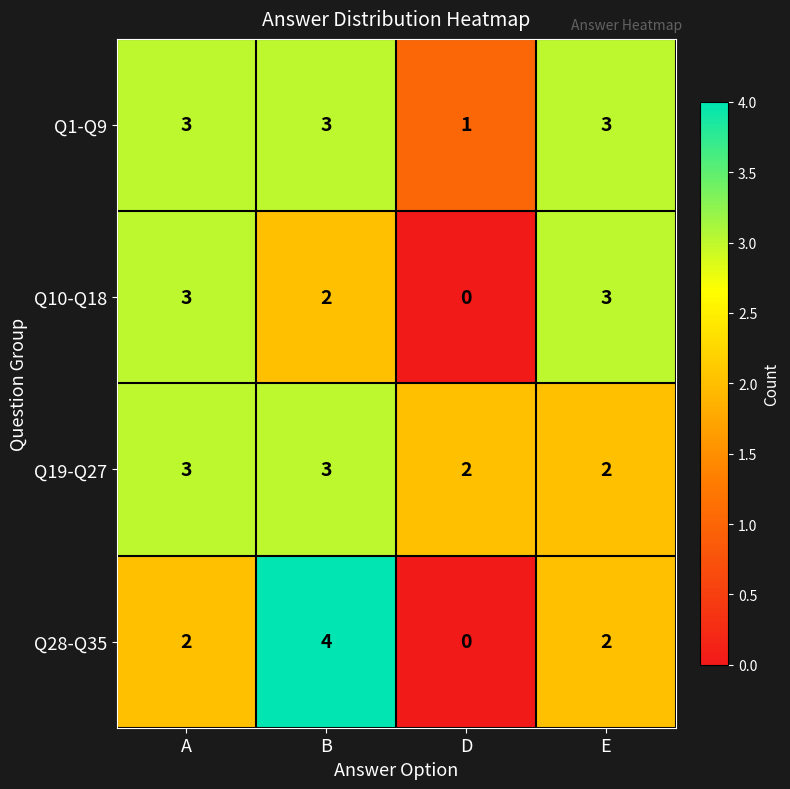

What is the maximum value shown in the chart?

4